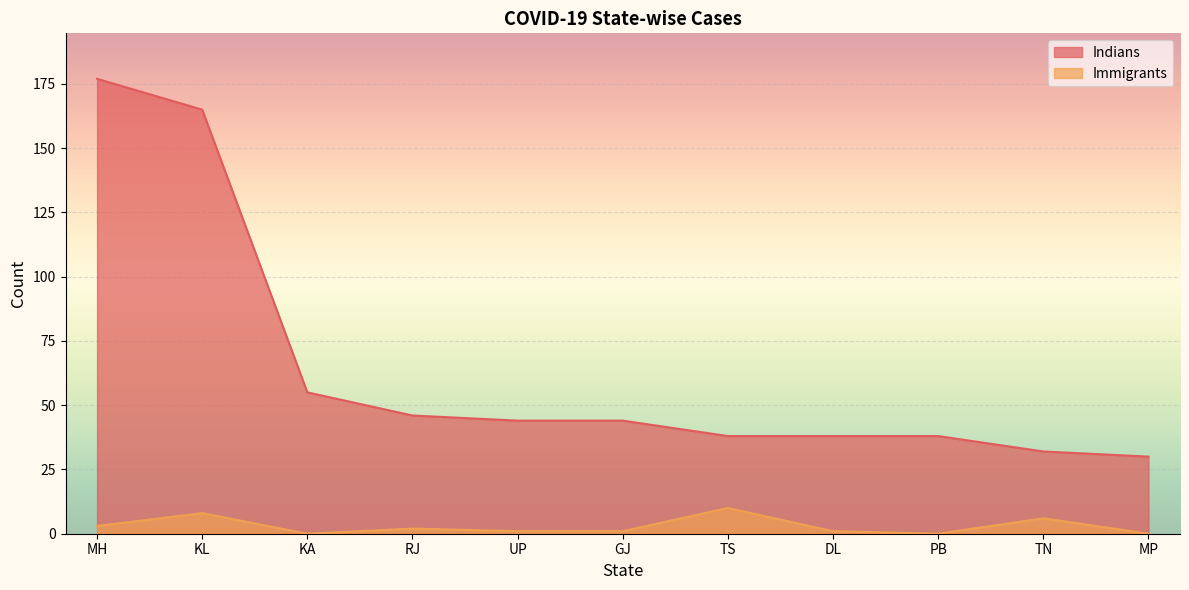

At which label is Indians closest to 103?

KA